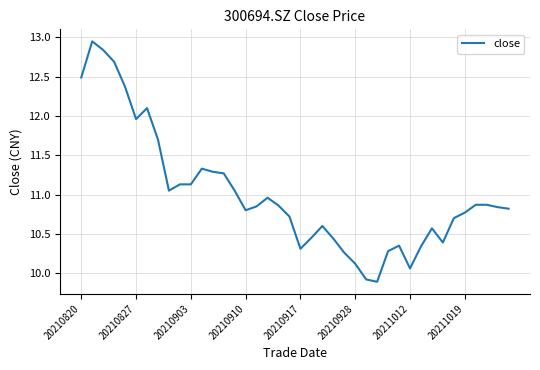

What is the difference between the maximum and minimum values?

3.1